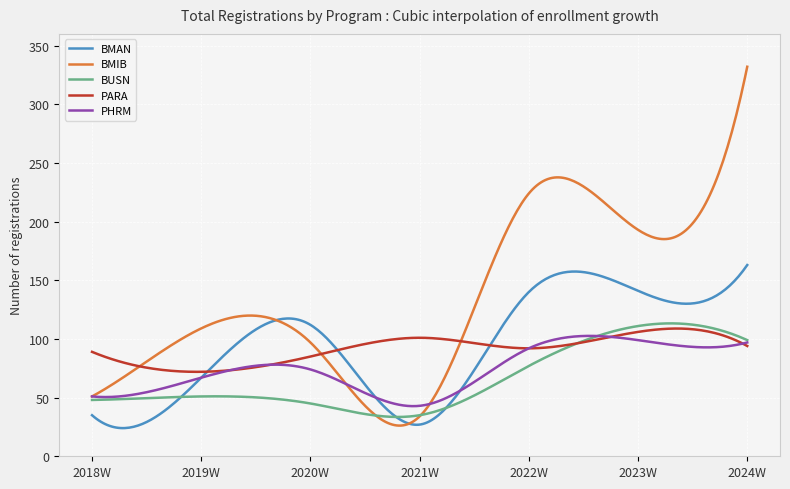

Which series has the largest total across all categories?

BMIB